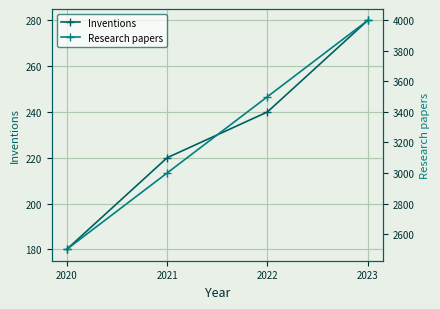

Is the value of Inventions at 2020 greater than the value of Research papers at 2021?

No